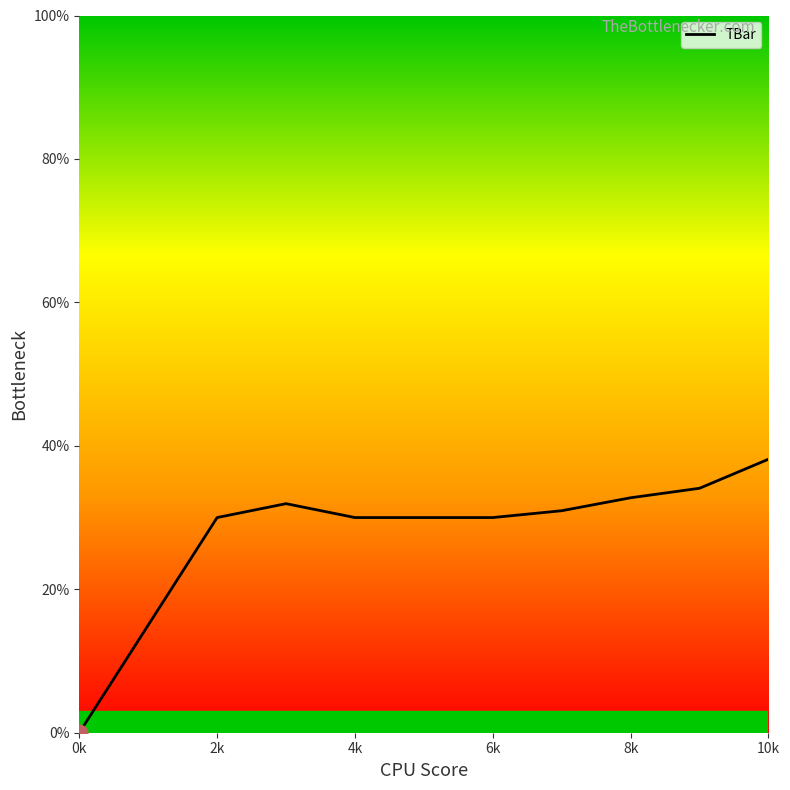

What is the greatest value displayed?

38.1